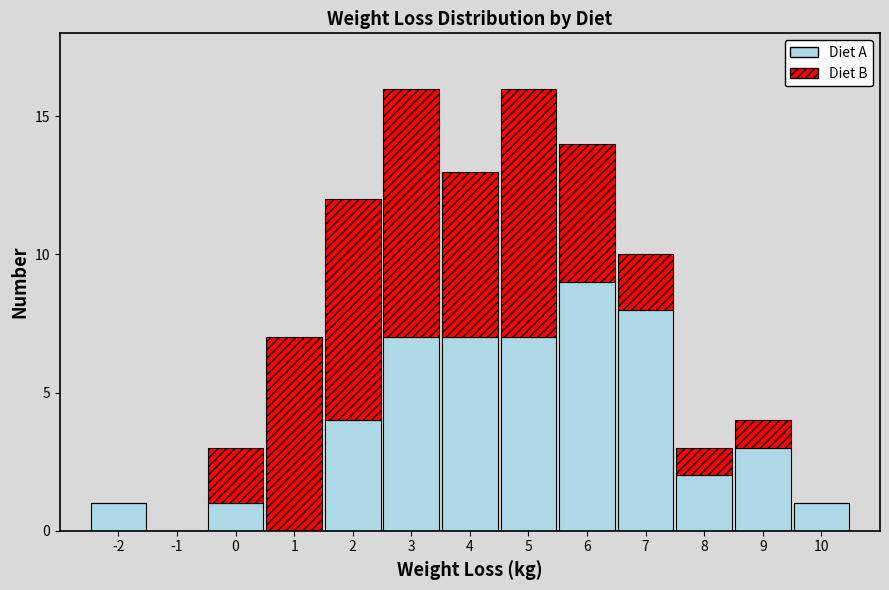

Reading left to right, transcribe the values for Diet A.

-2=1	-1=0	0=1	1=0	2=4	3=7	4=7	5=7	6=9	7=8	8=2	9=3	10=1